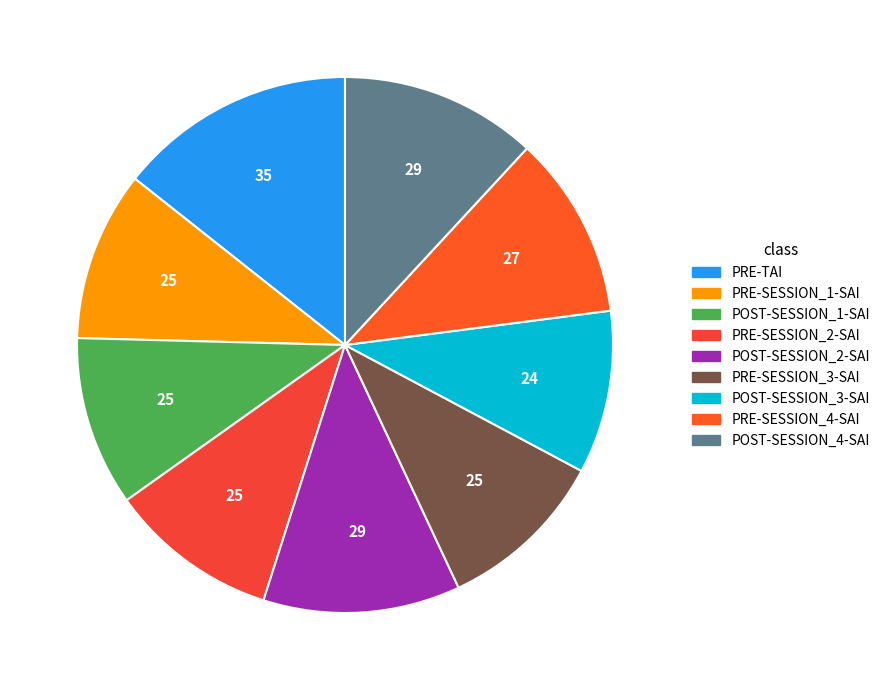

What percentage is the PRE-SESSION_2-SAI slice, to the nearest percent?

10%